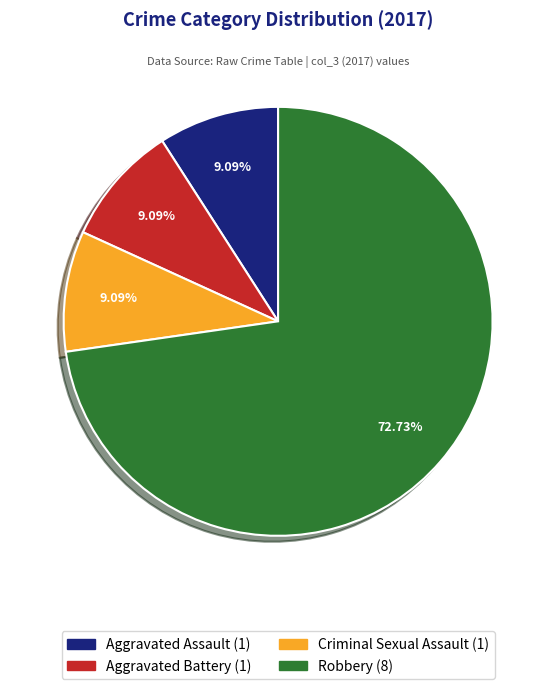

What is the ratio of the value at Robbery to the value at Criminal Sexual Assault?

8.0